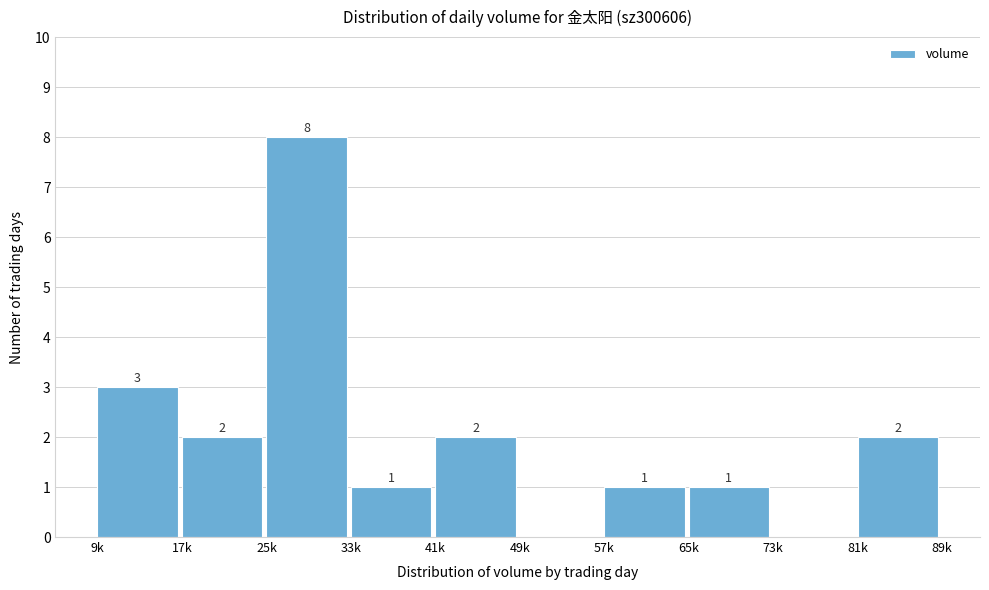

Reading left to right, extract all data points from this chart.

9k=3	17k=2	25k=8	33k=1	41k=2	49k=0	57k=1	65k=1	73k=0	81k=2